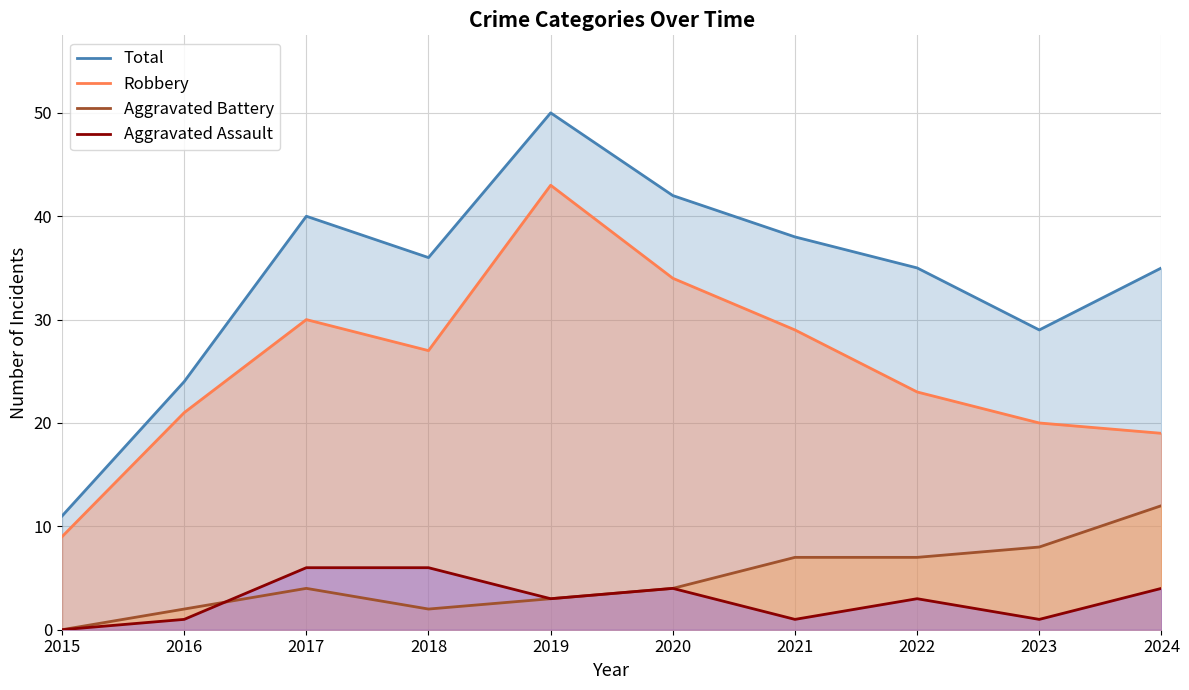

The Aggravated Battery series shows 8 at 2023. True or false?

True